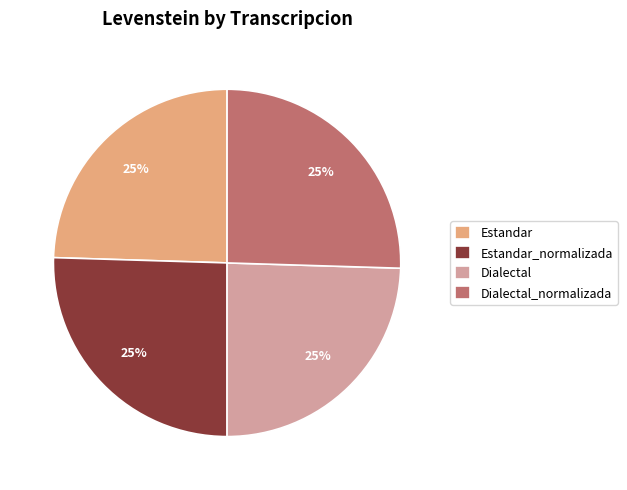

How many segments does this pie chart have?

4